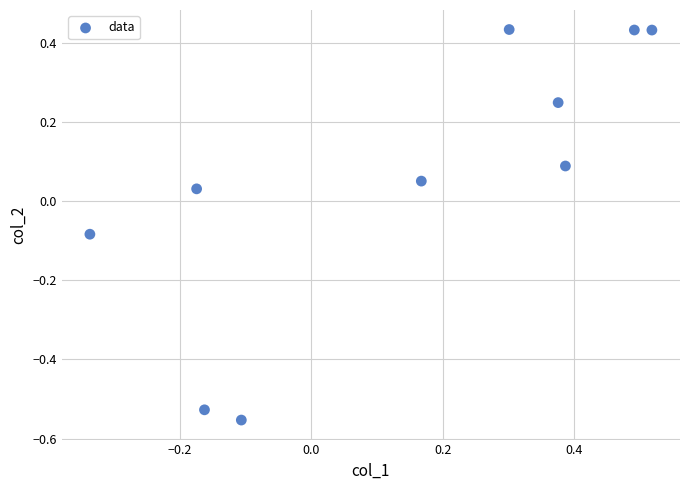

What is the range of Y values (max minus min)?

1.0